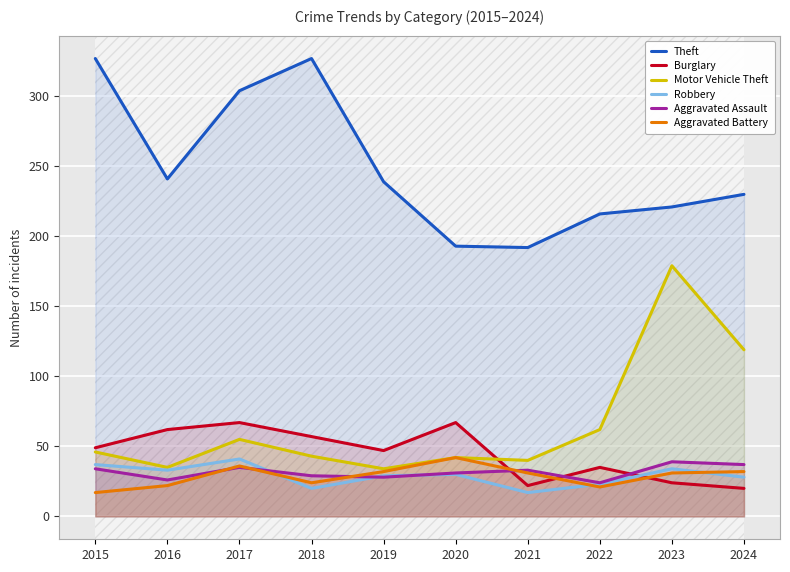

What is the spread (max minus min) of values at 2017?

269